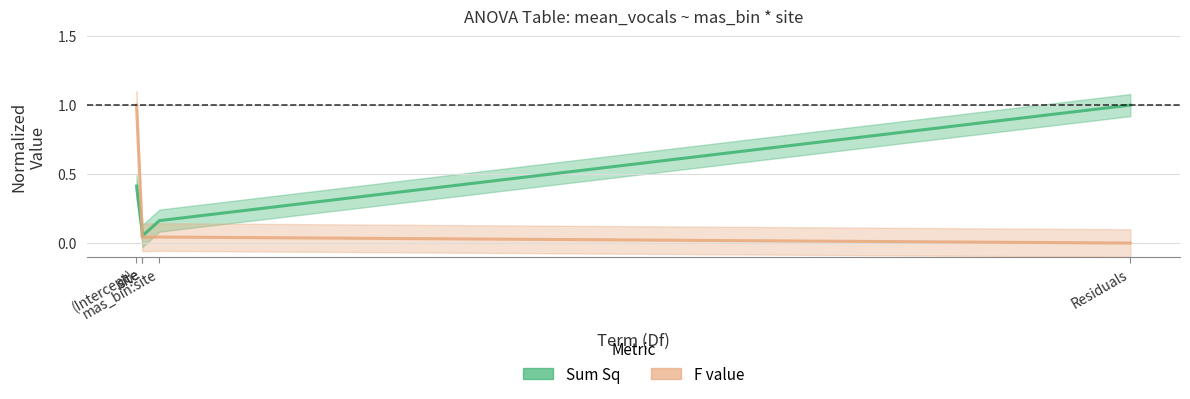

What is the average value of the F value series?

0.2